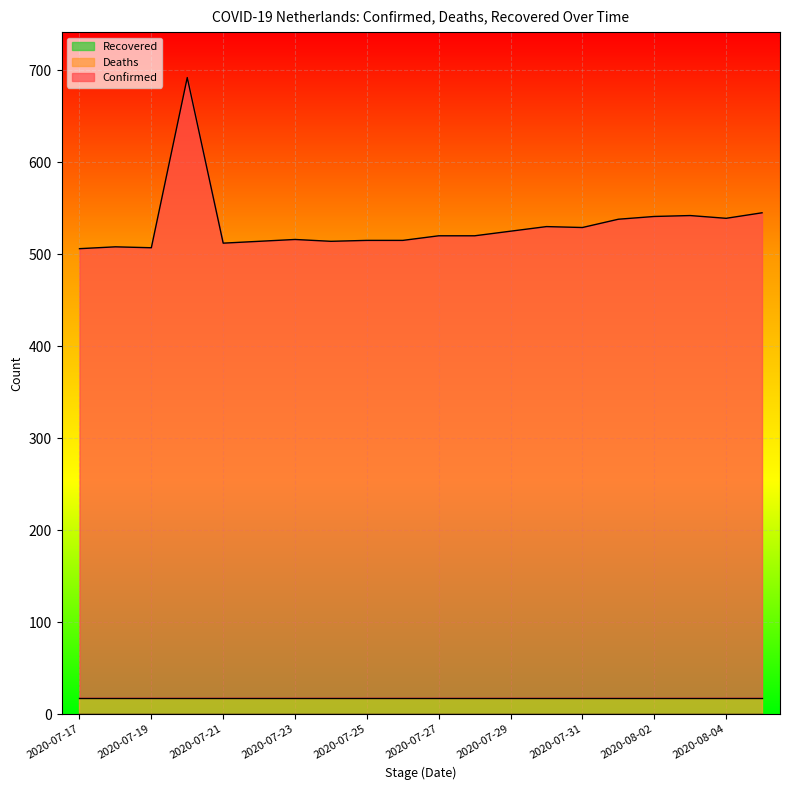

True or false: Recovered and Deaths cross at least once.

False